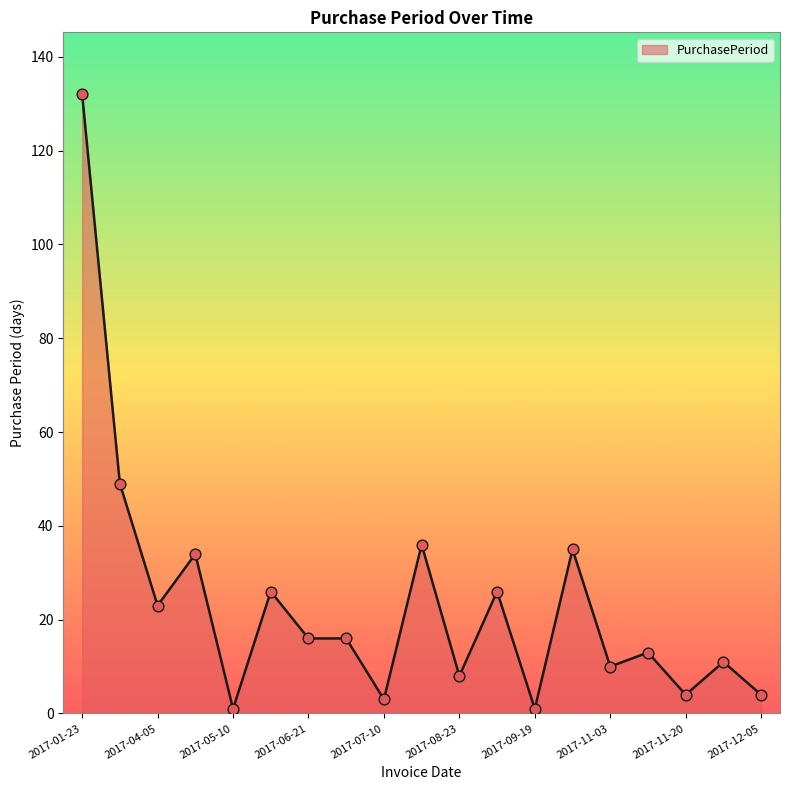

What is the maximum value shown in the chart?

132